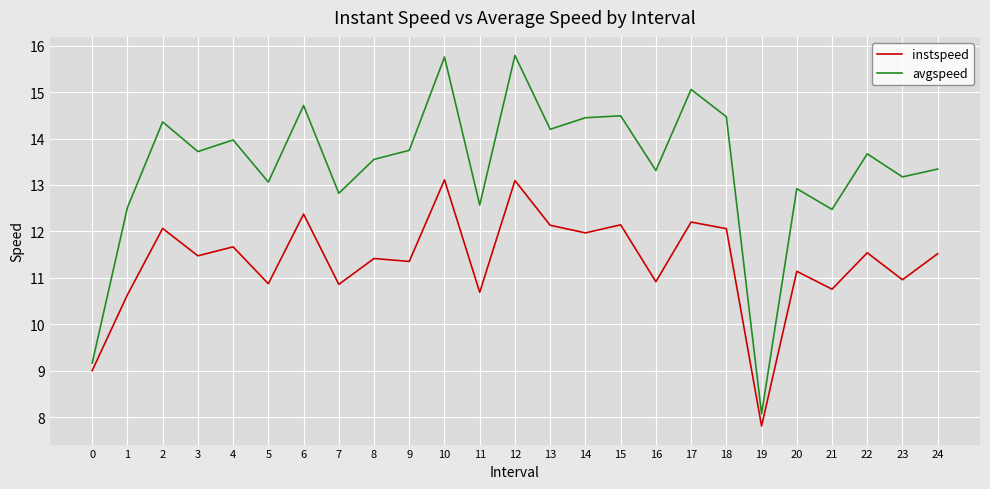

What is the difference between the highest and lowest values at 18?

2.4